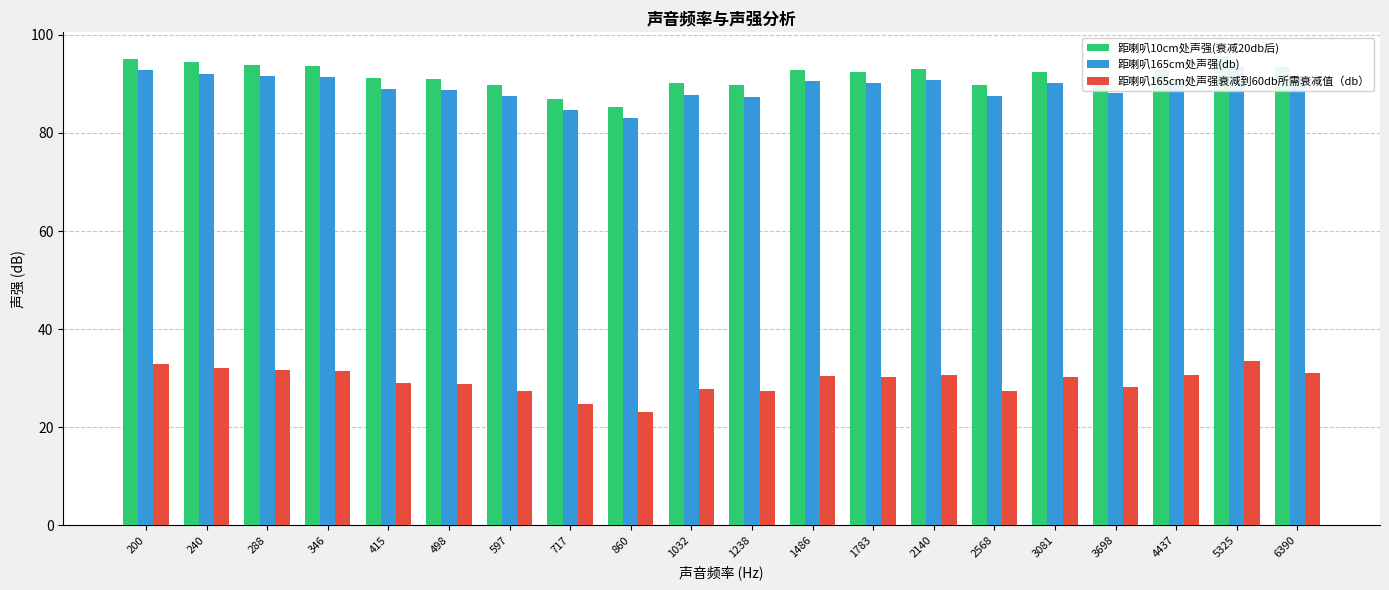

Which has a higher value, 415 or 2140?

2140